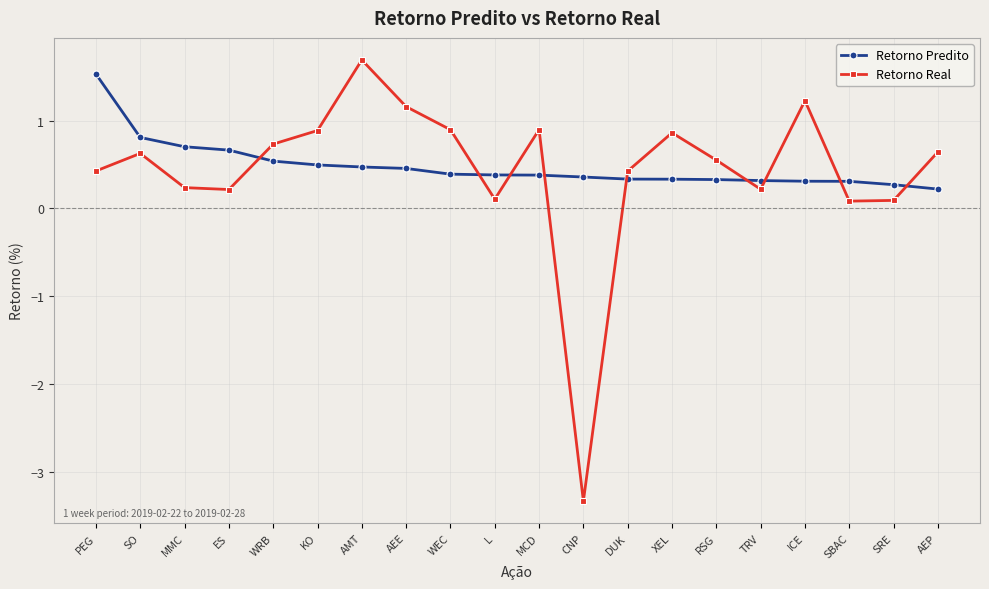

What is the average value of the Retorno Predito series?

0.5